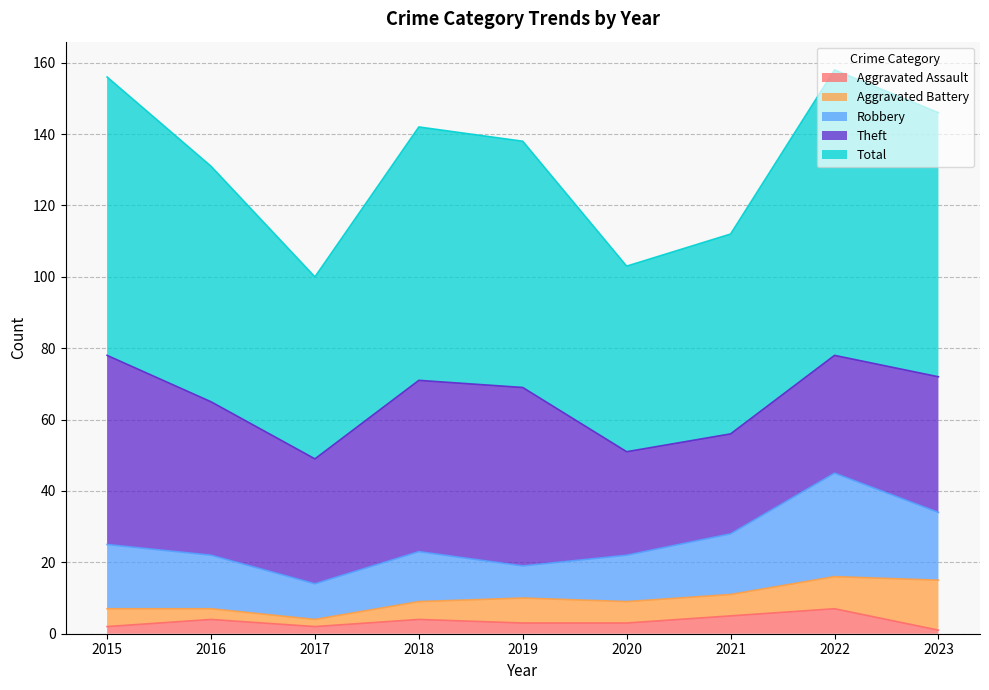

What is the sum of the Theft values at 2023 and 2022?

71